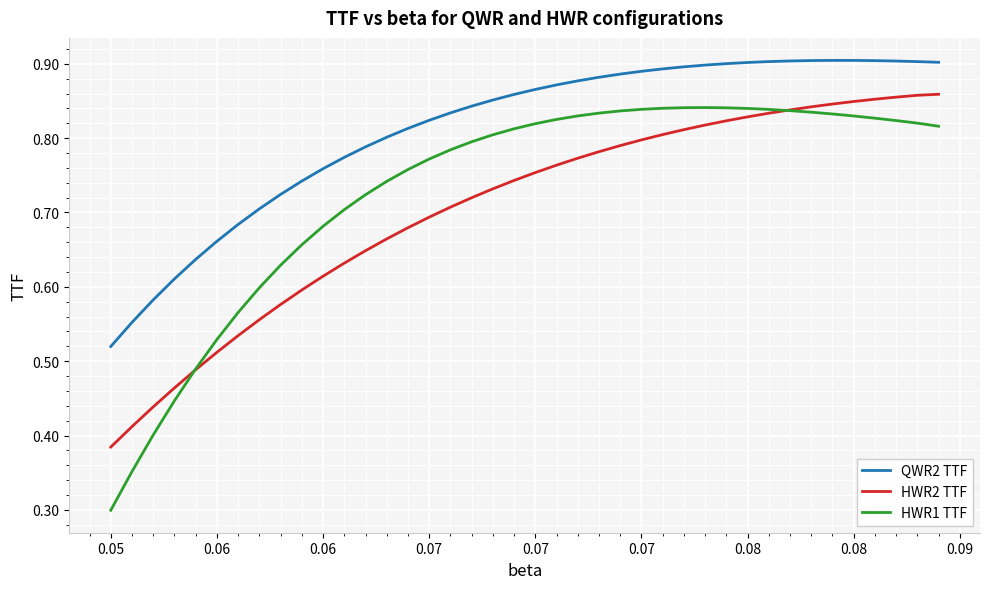

Which series has the largest range (max minus min)?

HWR1 TTF